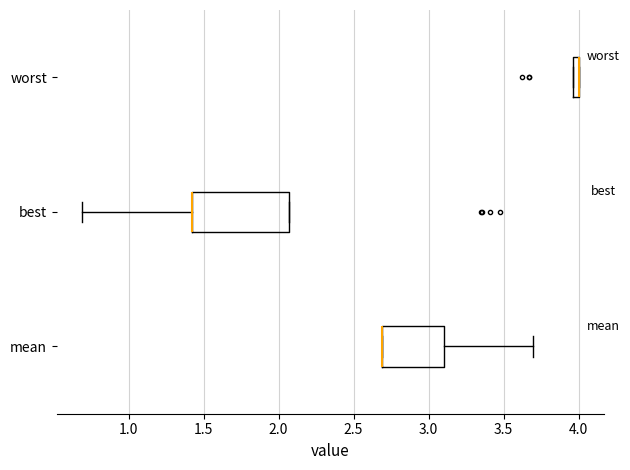

Where is the right edge of the box for mean on the x-axis? The values are not printed on the chart, so give them approximately, as read against the axis.

3.10